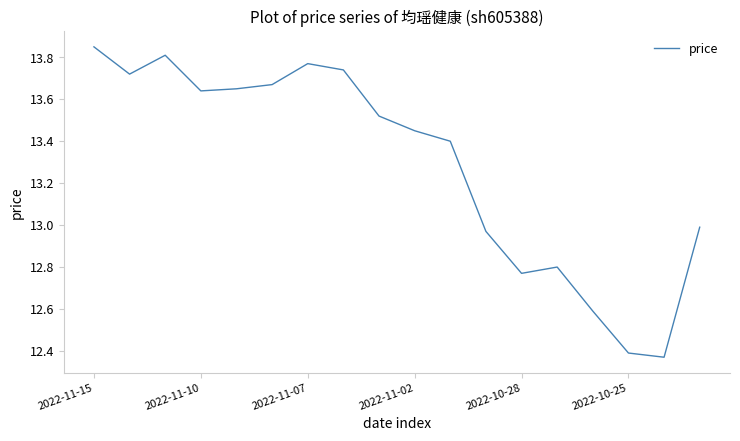

Is this an area chart (filled region under the line)?

No